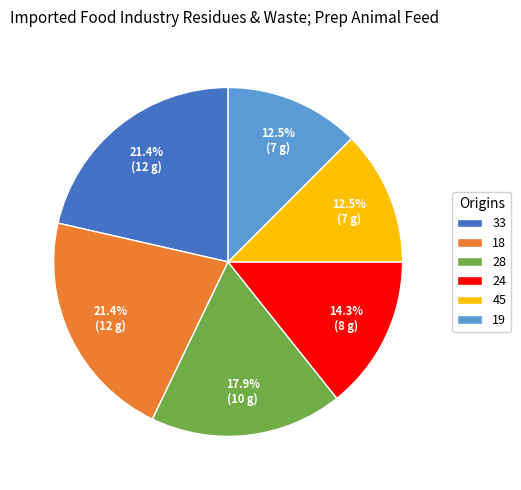

How many slices are in this pie chart?

6